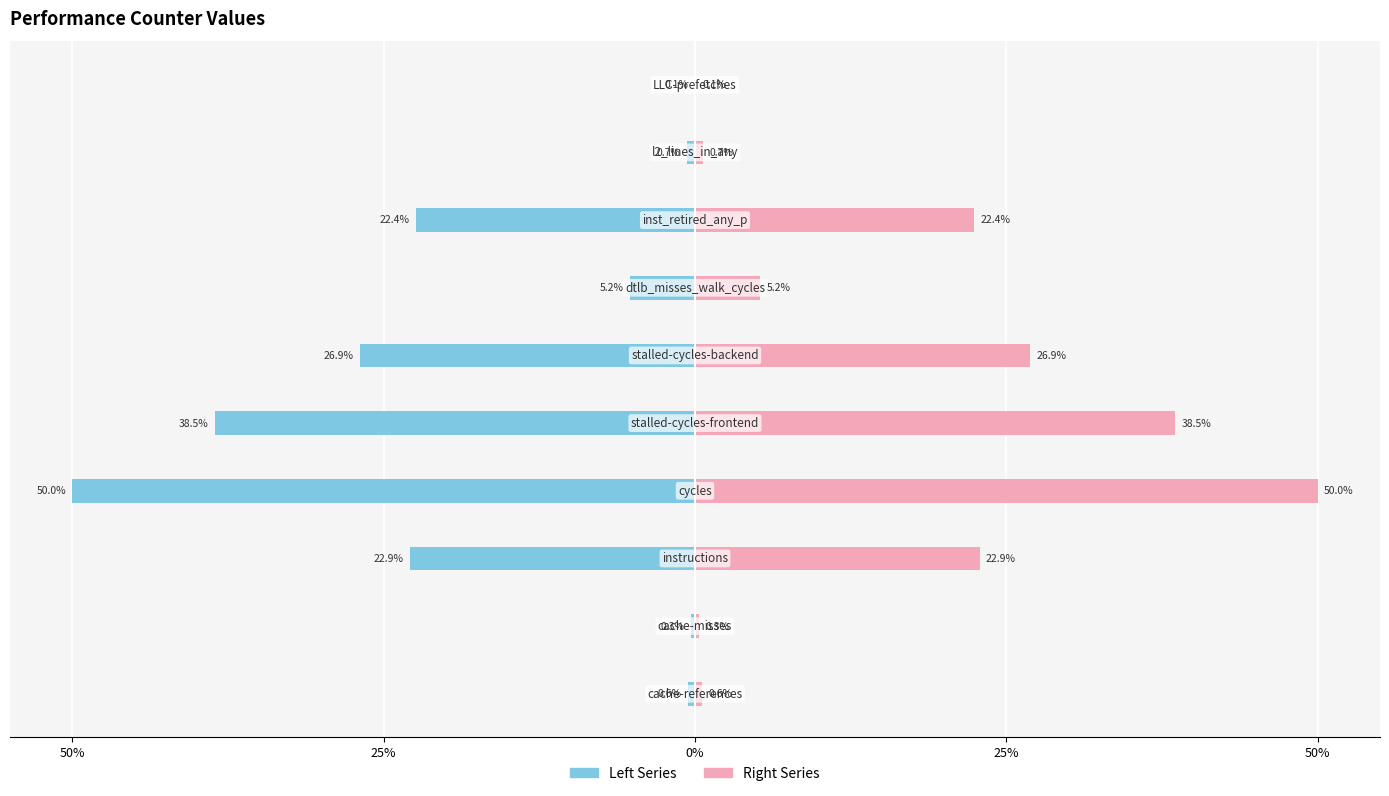

At how many categories does at least one series exceed -21?

10